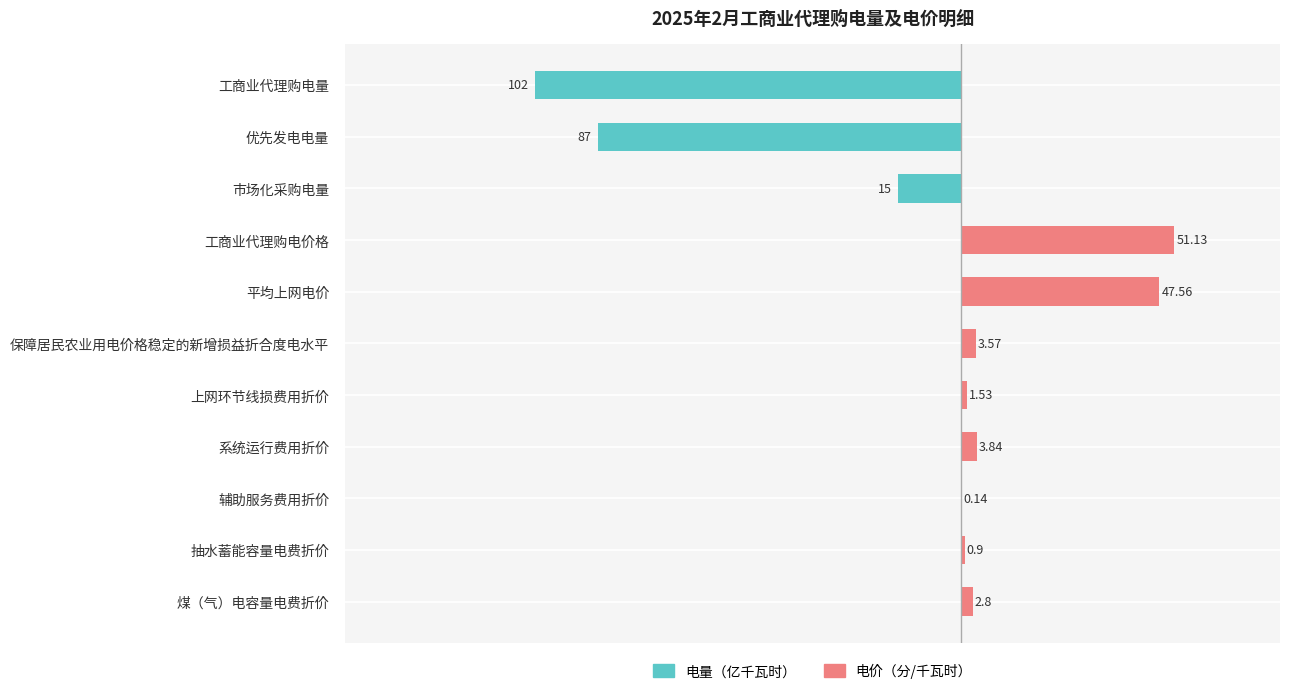

What is the lowest value of the 电量（亿千瓦时） series?

-102.0